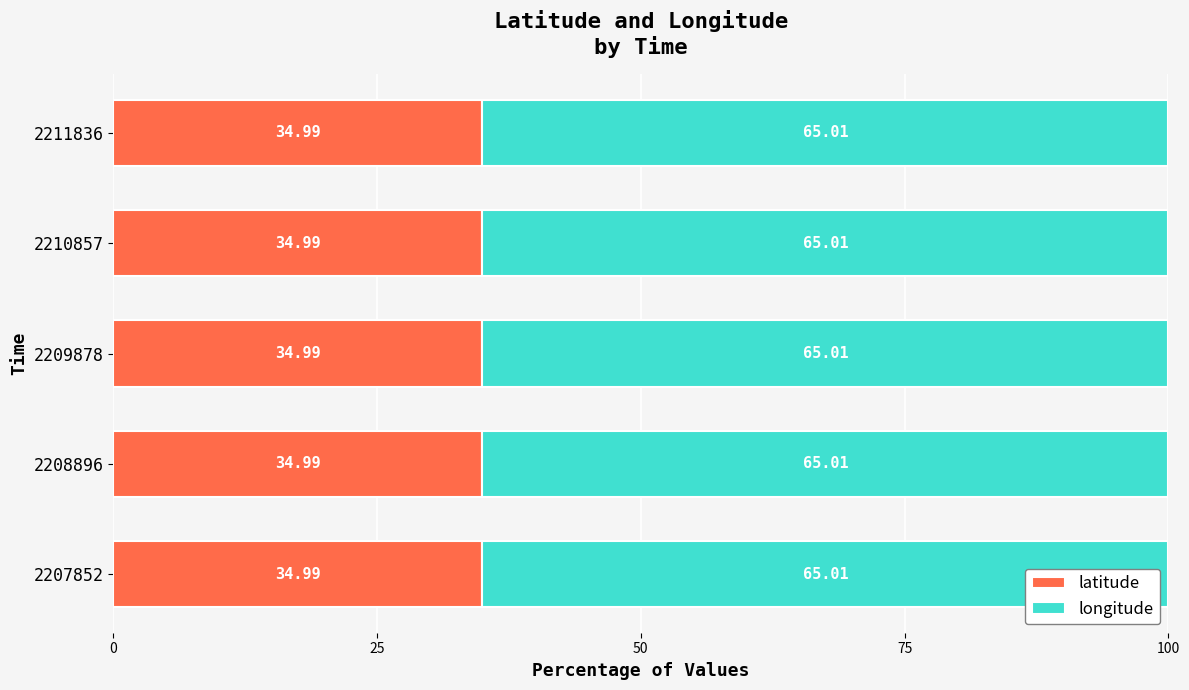

What is the sum of the latitude values at 2209878 and 2210857?

70.0